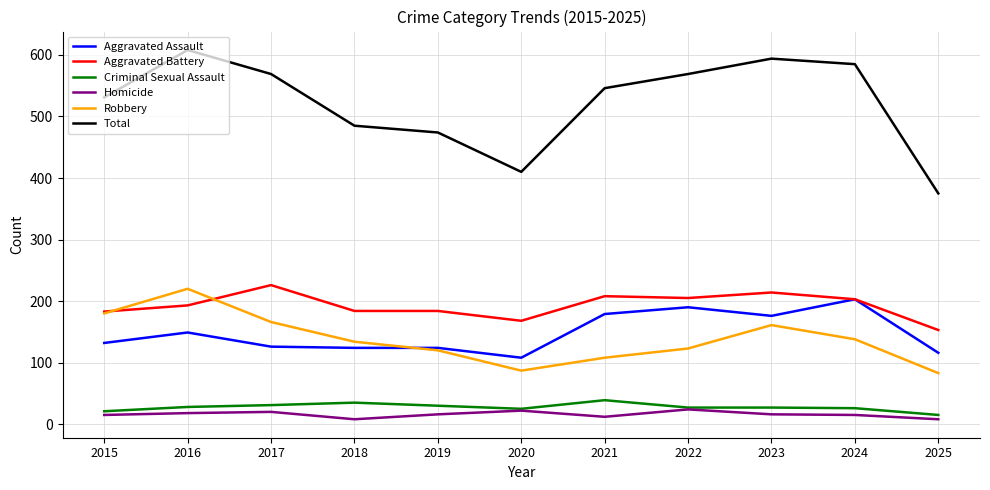

Is the value of Total at 2018 greater than the value of Robbery at 2022?

Yes